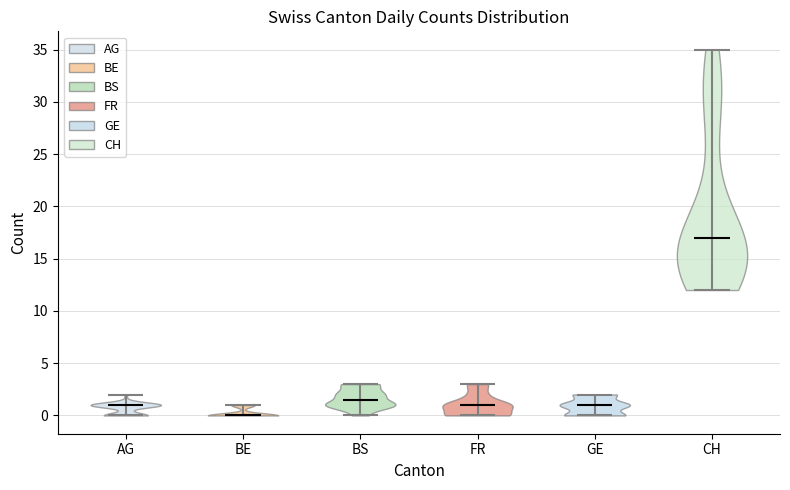

What is the lowest point the violin for BS reaches on the y-axis? The values are not printed on the chart, so give them approximately, as read against the axis.

0.0